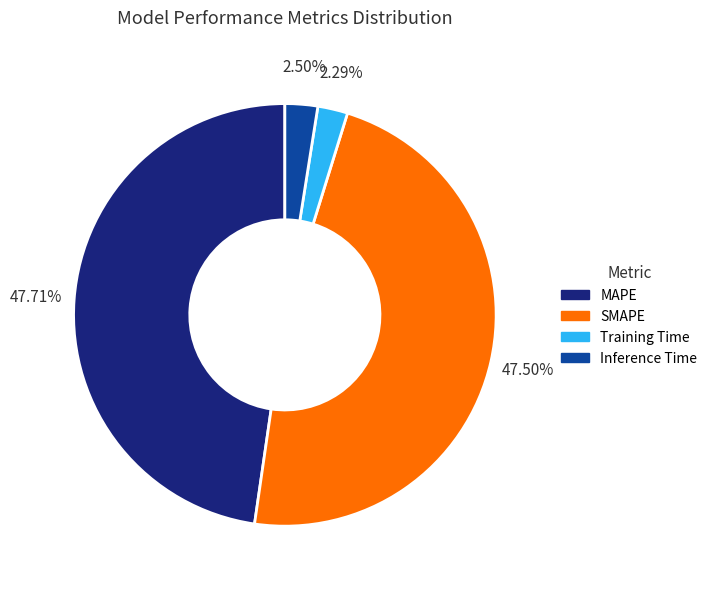

Combined, what portion of the pie is Training Time and Inference Time?

4.8%